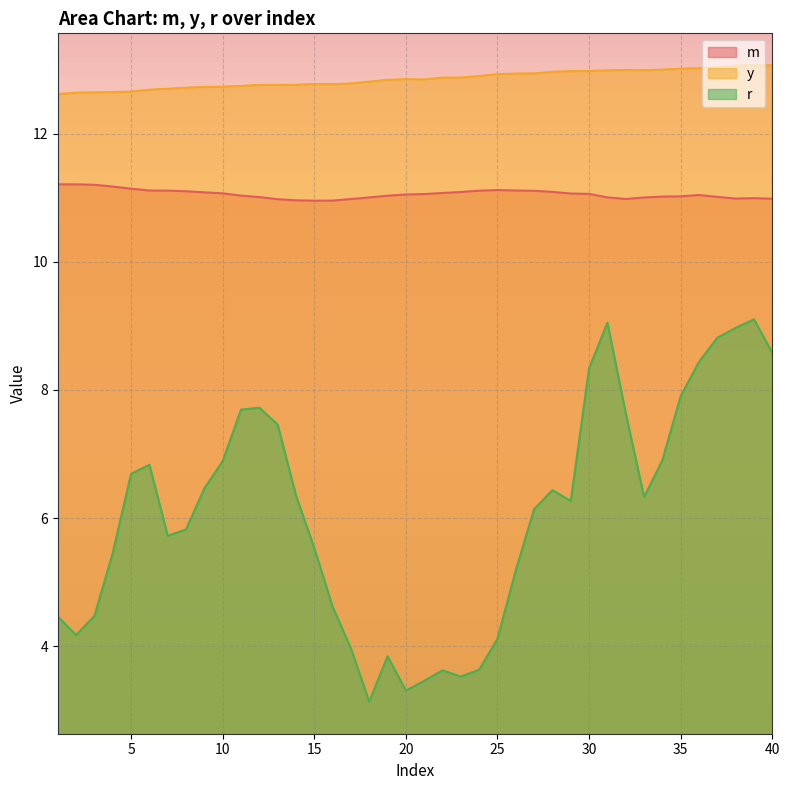

What is the difference between the highest and lowest values at 18?

9.7